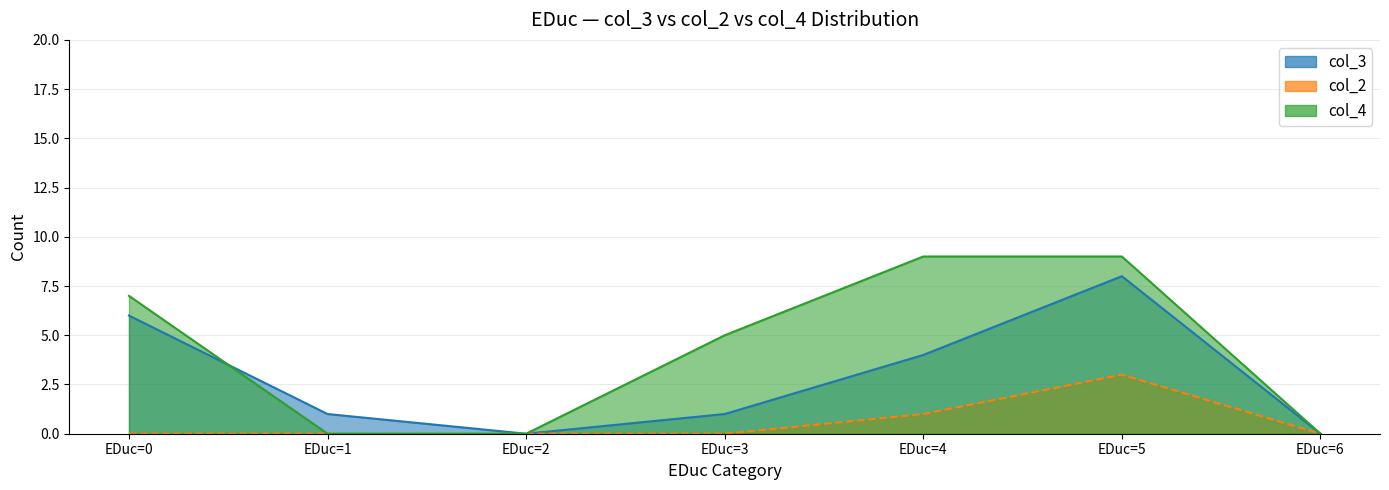

What is the total value across all series at EDuc=5?

20